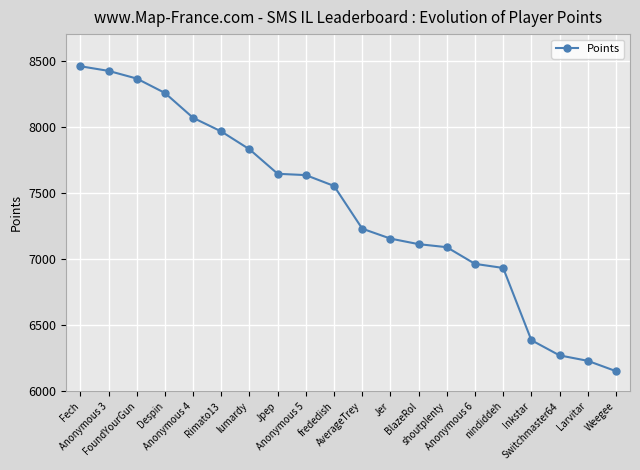

What is the ratio of the value at Anonymous 5 to the value at Larvitar?

1.2